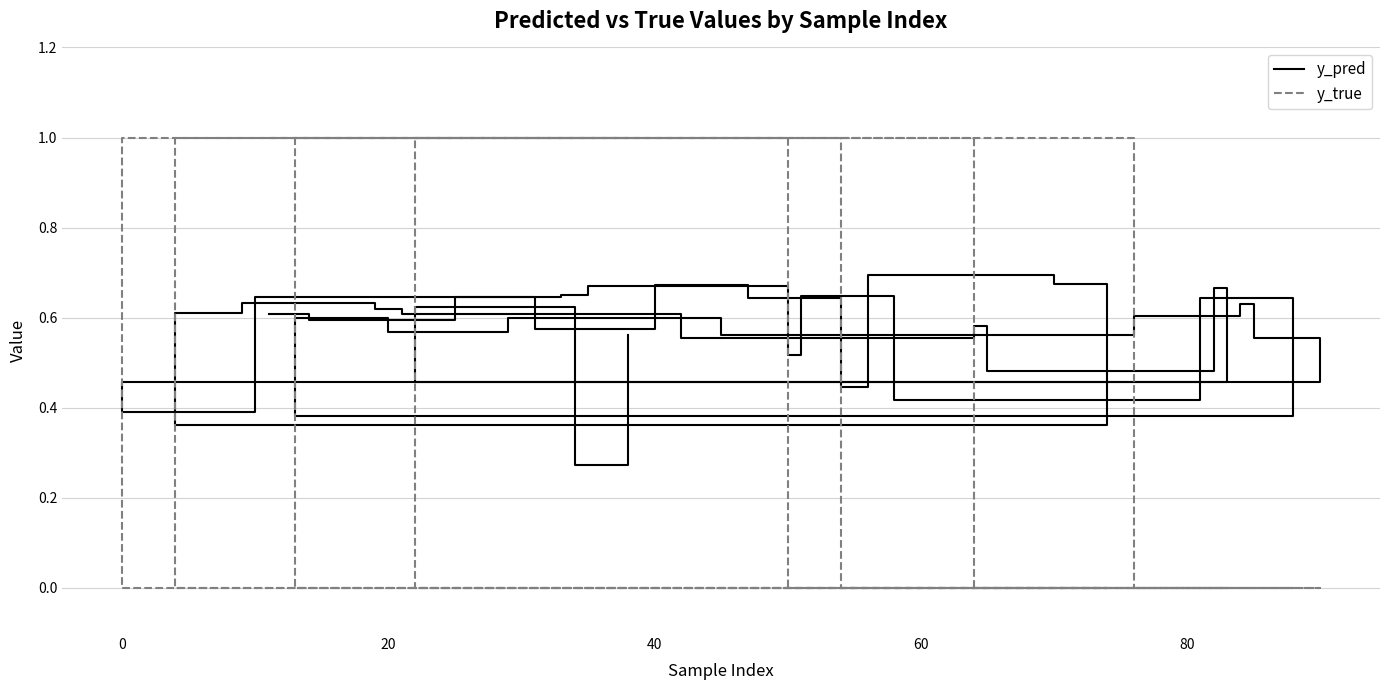

True or false: y_pred and y_true intersect in this chart.

True